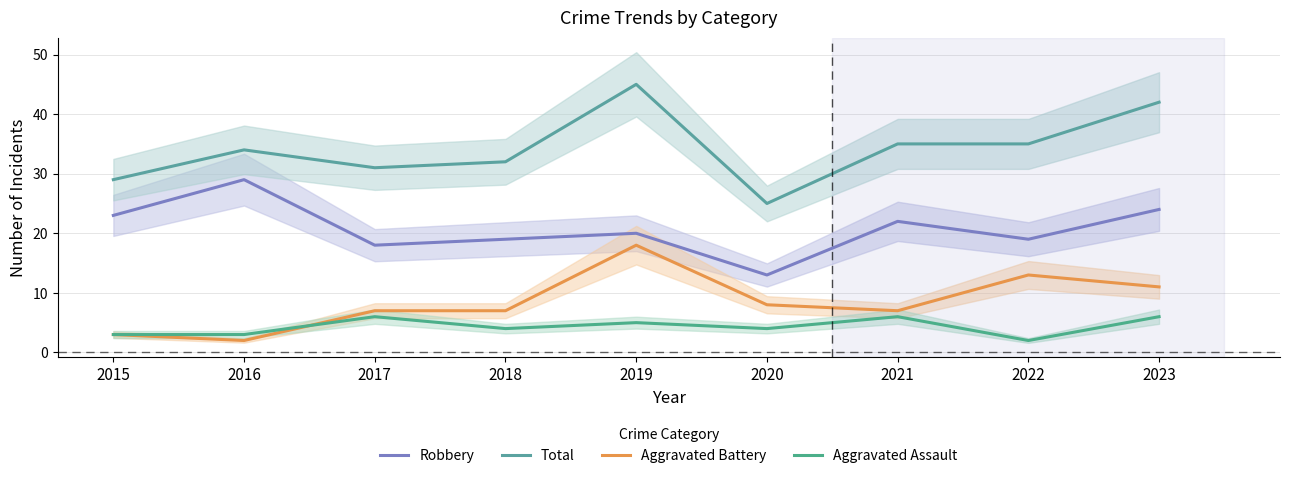

What is the value of the Robbery point at the 6th from the left?

13